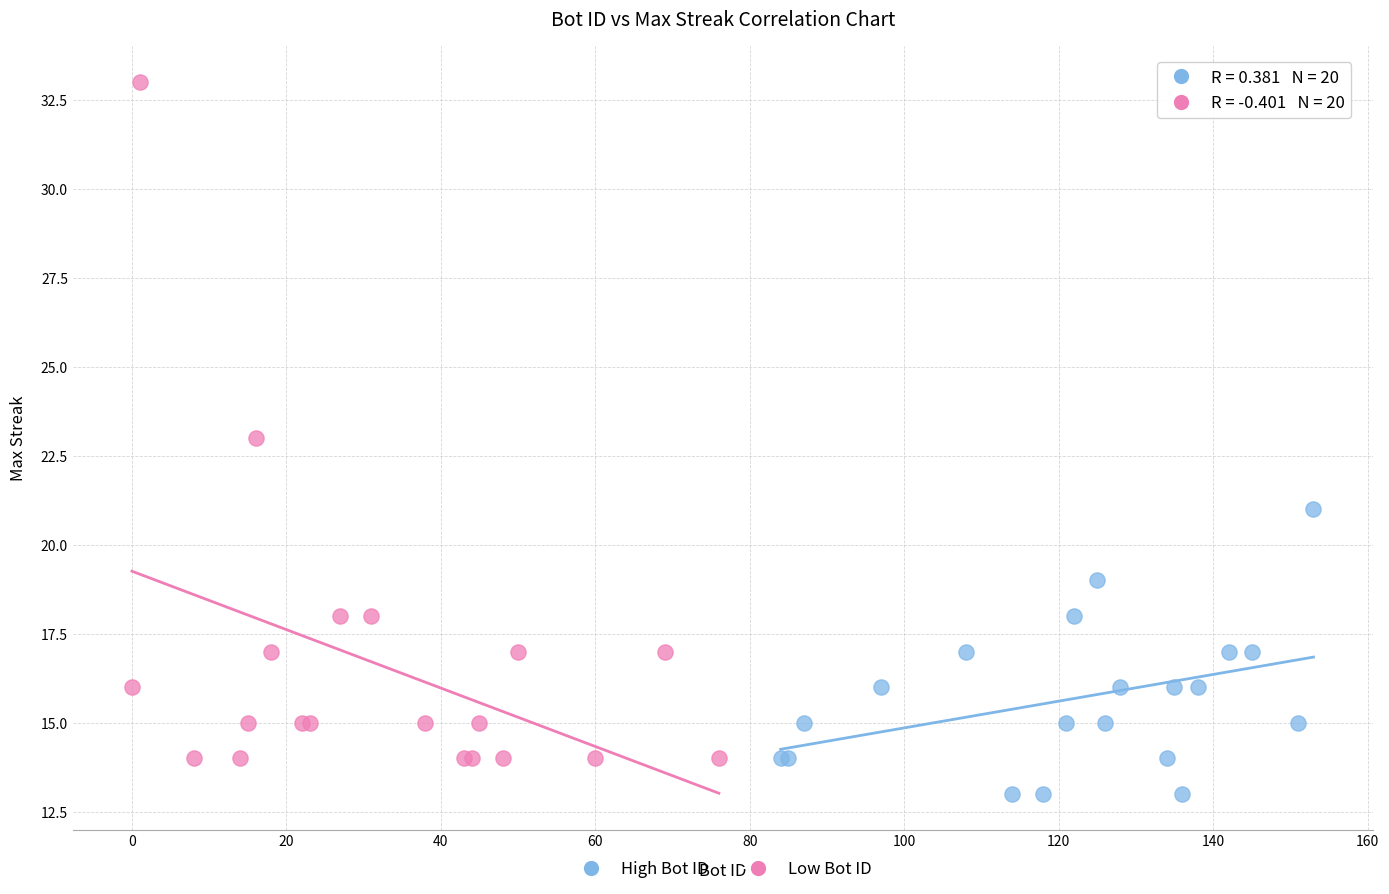

Which series has the widest spread of Y values?

Low Bot ID